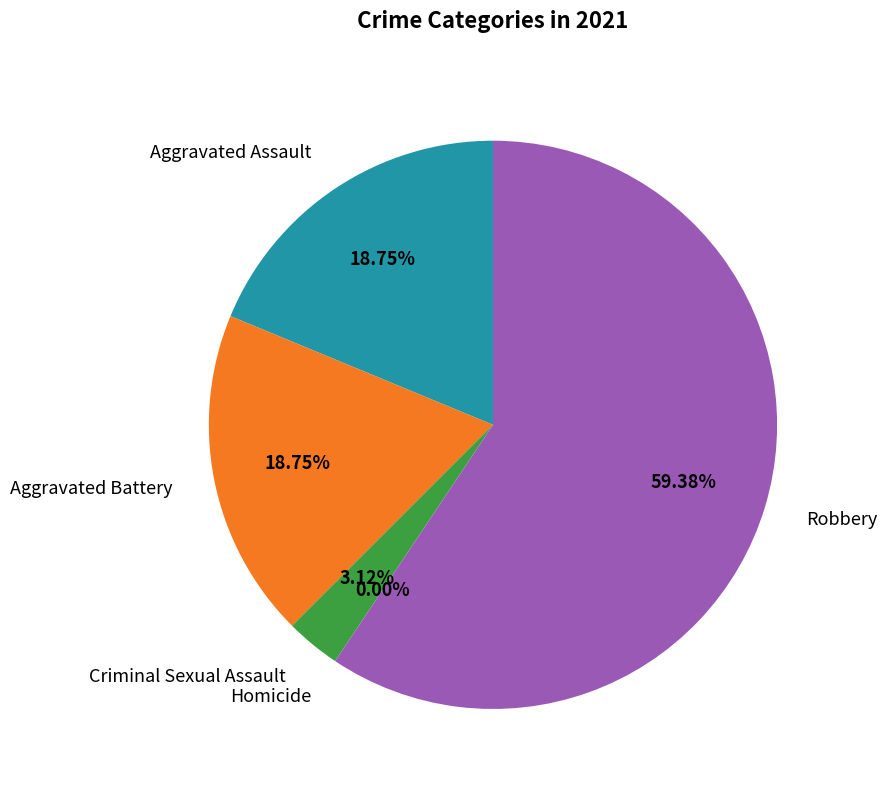

The Aggravated Assault slice represents 7% of the pie. True or false?

False